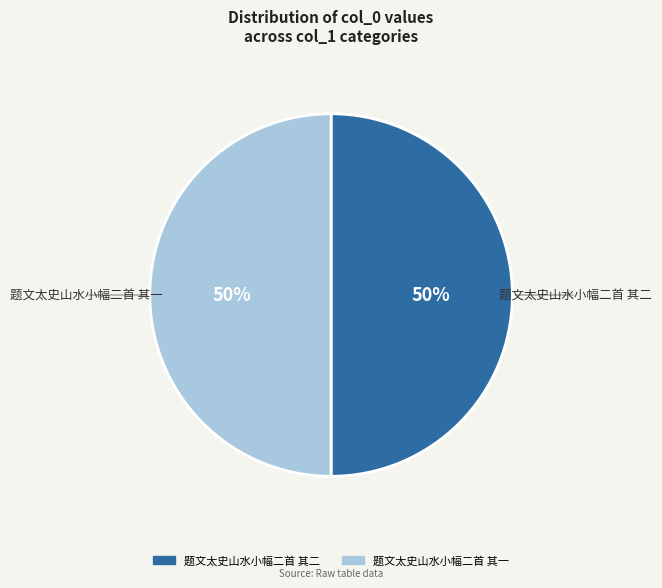

Approximately how many times larger is the value at 题文太史山水小幅二首 其二 compared to 题文太史山水小幅二首 其一?

1.0